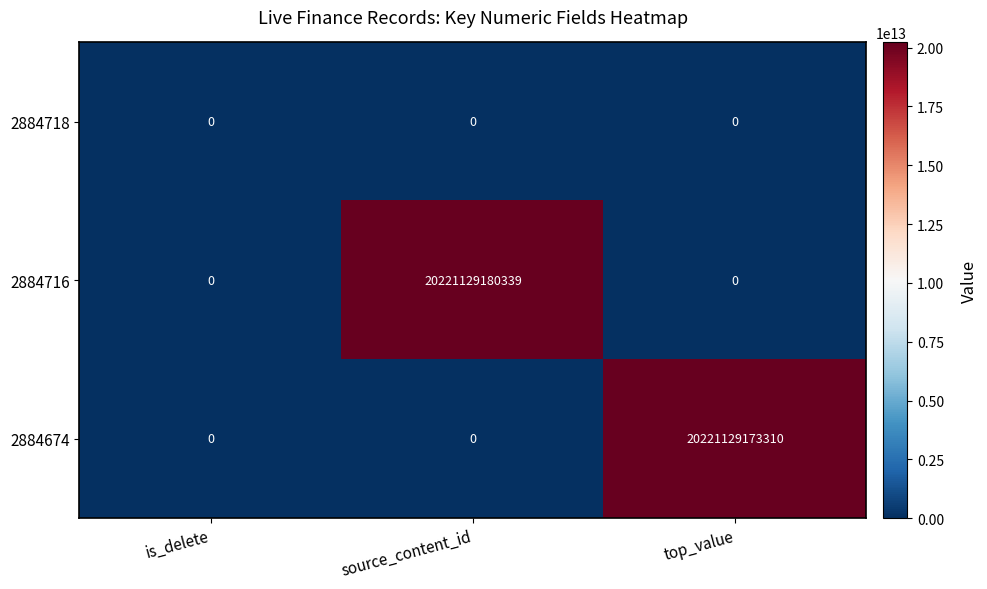

Is the value of 2884674 at top_value greater than the value of 2884718 at is_delete?

Yes